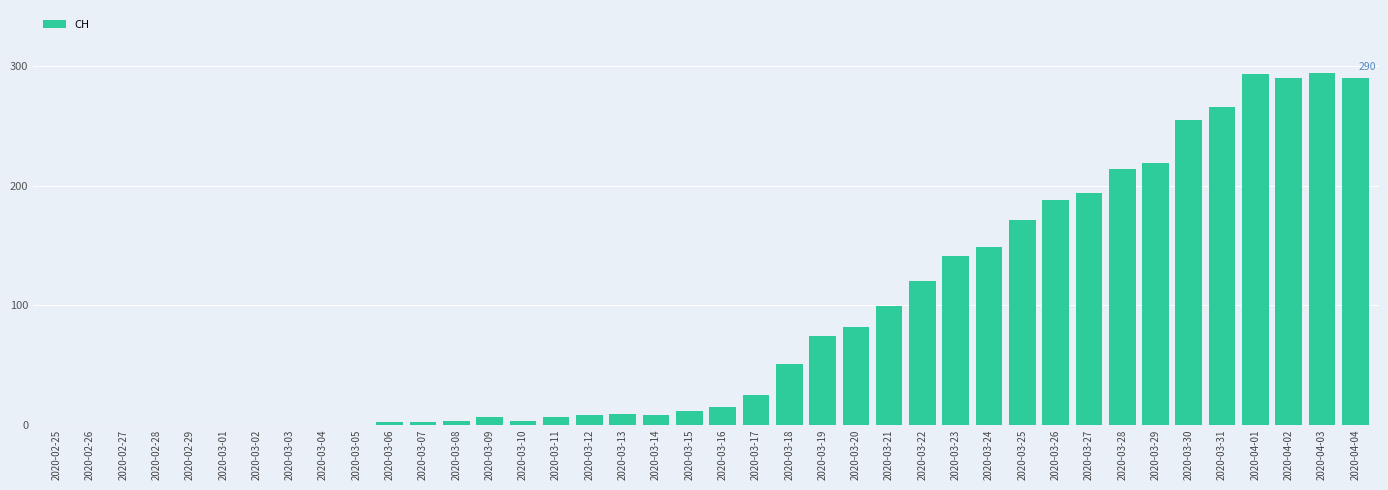

Are the bars grouped side by side (vs. stacked)?

No